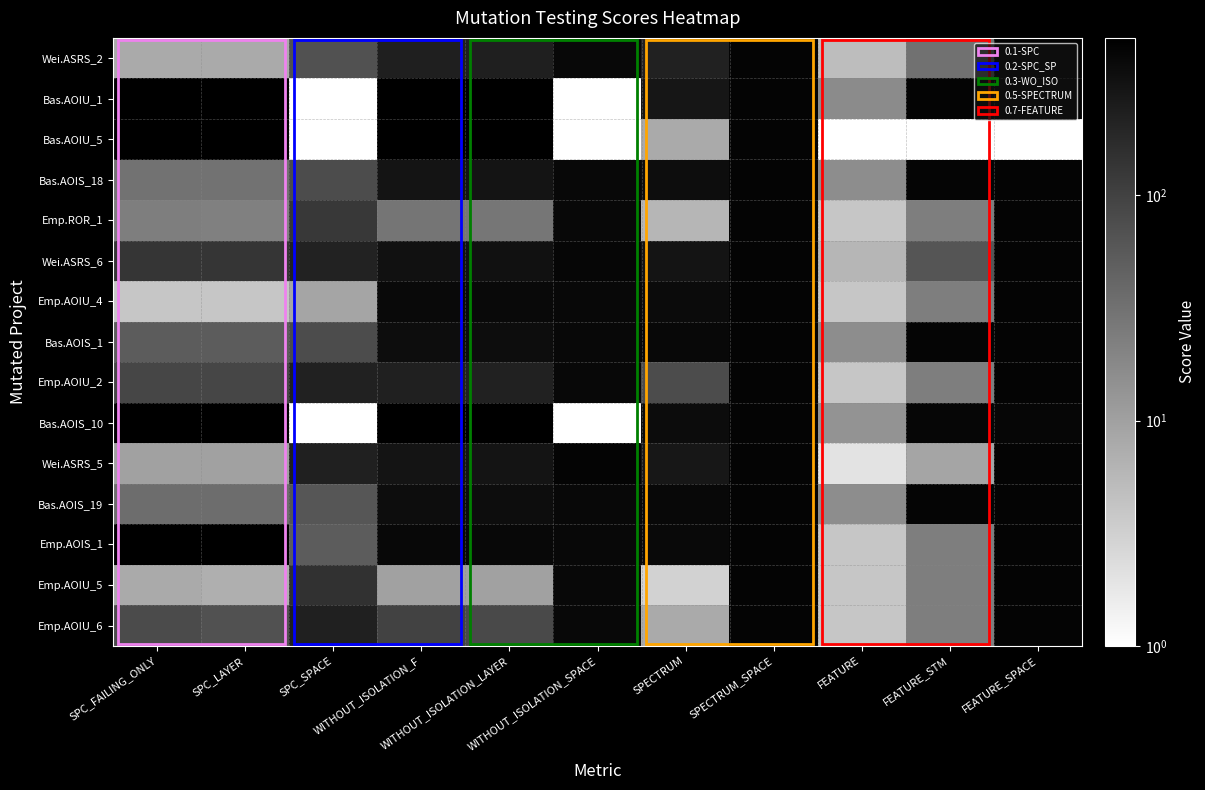

The value of Emp.ROR_1 at FEATURE is 4.0. True or false?

True